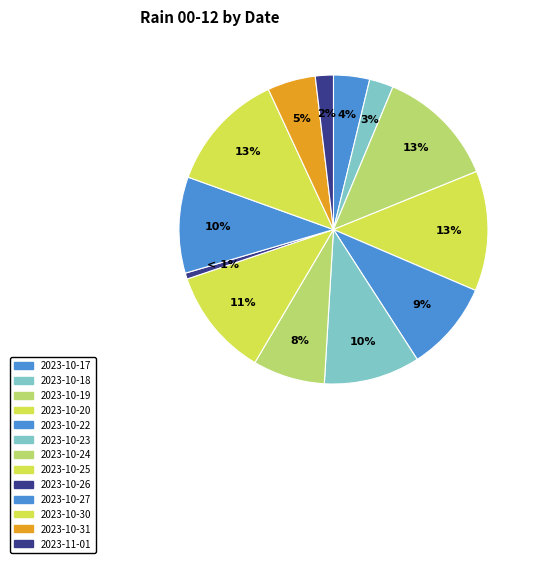

What is the change in value from 2023-10-30 to 2023-11-01?

-85